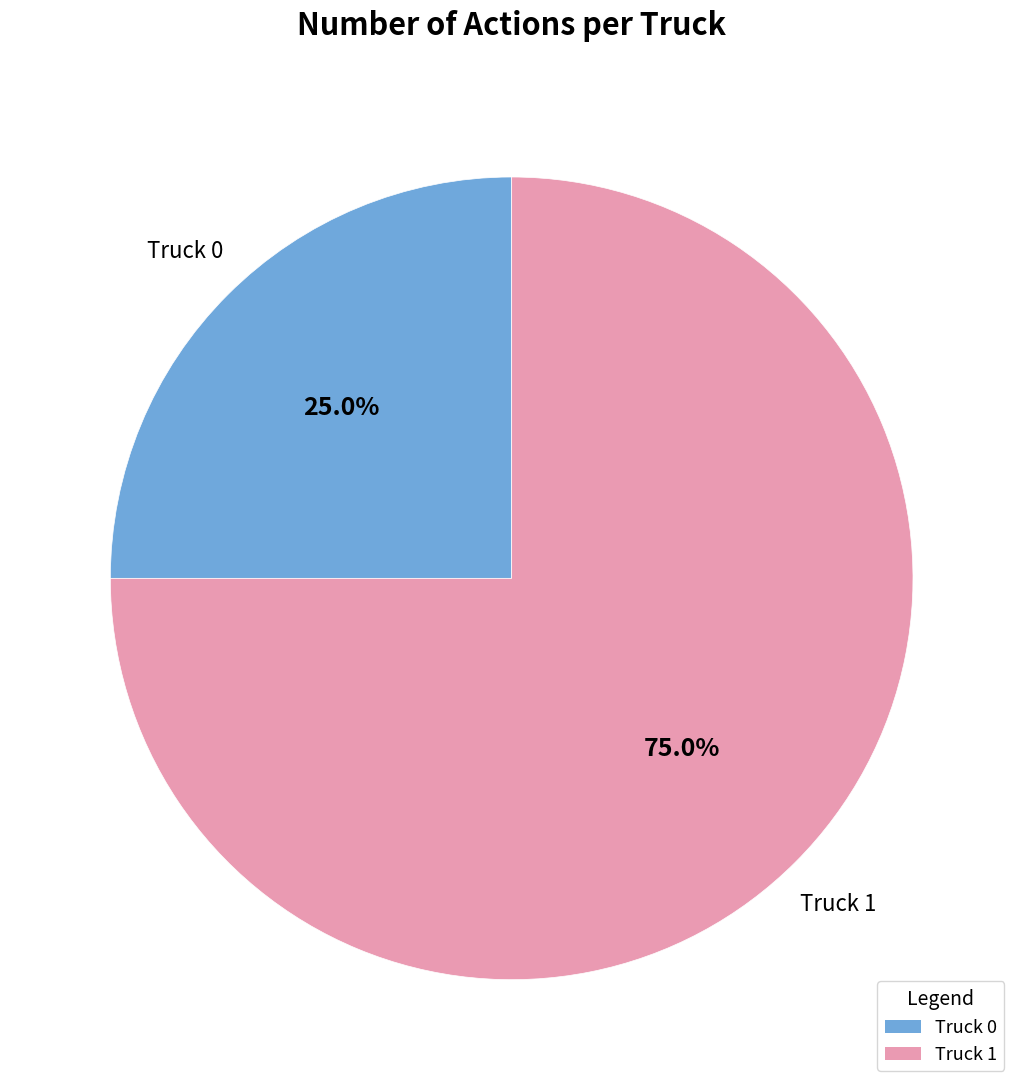

To the nearest percent, what is the difference between the largest and smallest slice percentages?

50%